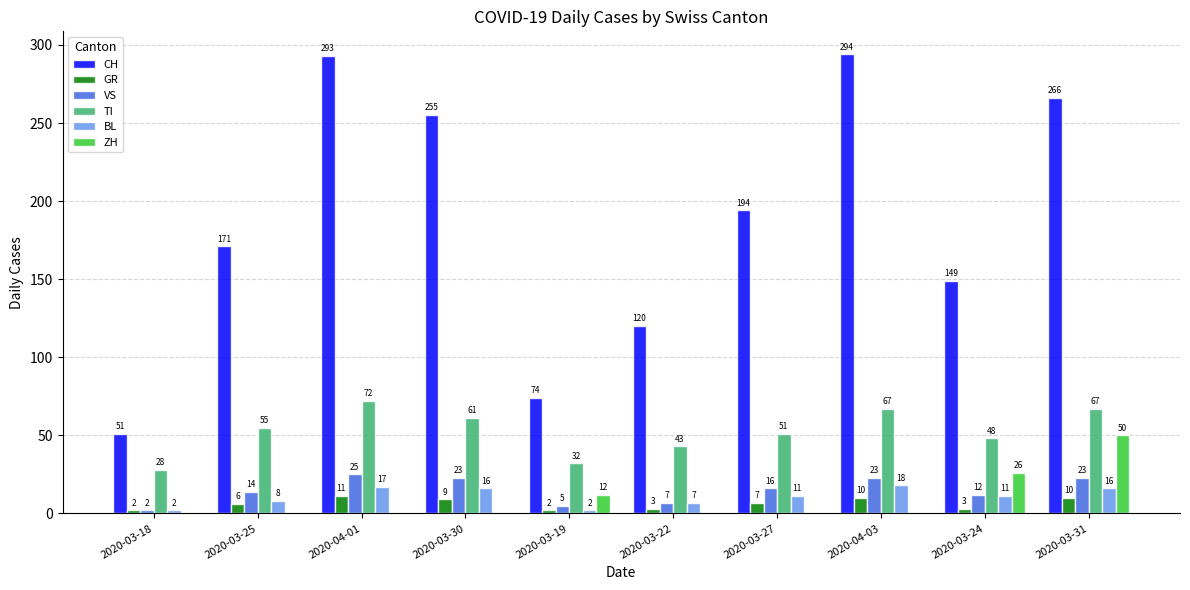

Between 2020-03-19 and 2020-03-31, which series saw the biggest shift?

CH